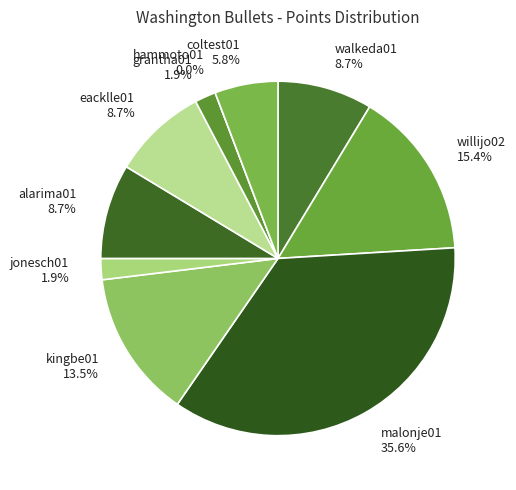

True or false: grantha01 accounts for 2% of the total.

True